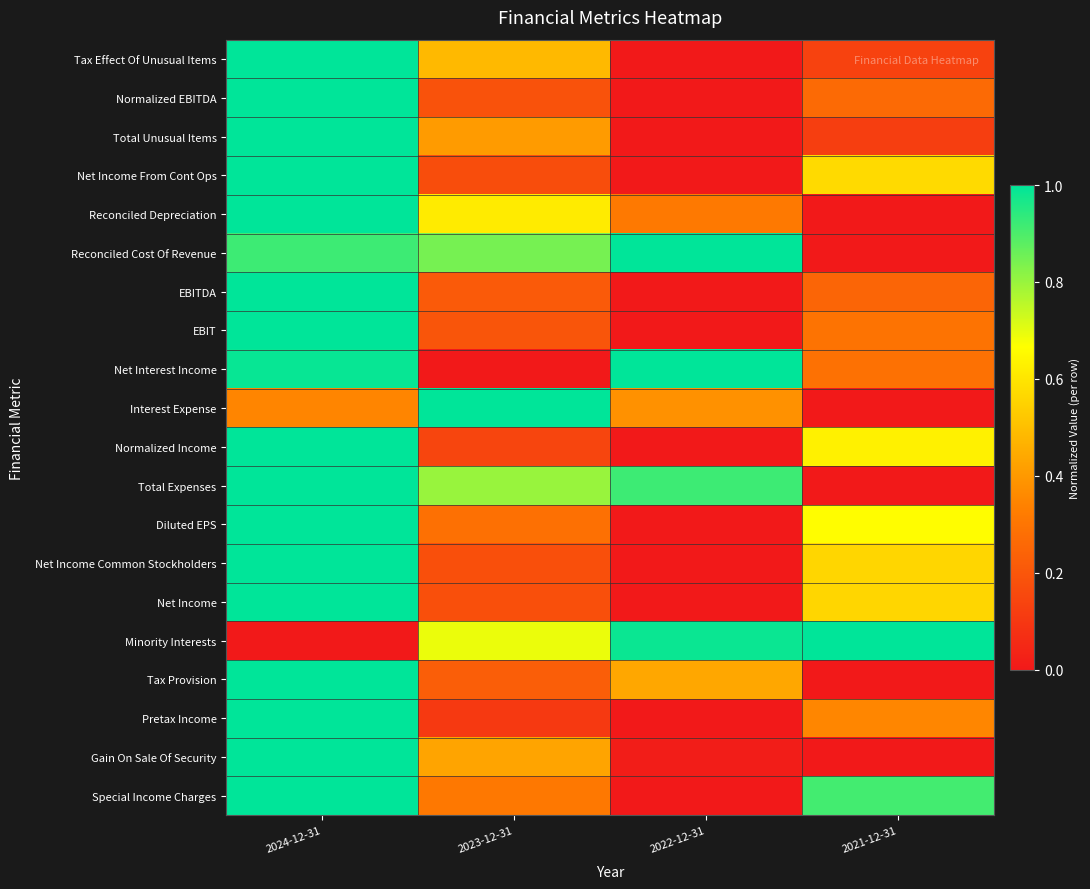

Reading left to right, transcribe all the data shown in this chart.

Tax Effect Of Unusual Items: 2024-12-31=1.0	2023-12-31=0.5	2022-12-31=0.0	2021-12-31=0.1
Normalized EBITDA: 2024-12-31=1.0	2023-12-31=0.2	2022-12-31=0.0	2021-12-31=0.3
Total Unusual Items: 2024-12-31=1.0	2023-12-31=0.4	2022-12-31=0.0	2021-12-31=0.1
Net Income From Cont Ops: 2024-12-31=1.0	2023-12-31=0.2	2022-12-31=0.0	2021-12-31=0.6
Reconciled Depreciation: 2024-12-31=1.0	2023-12-31=0.6	2022-12-31=0.3	2021-12-31=0.0
Reconciled Cost Of Revenue: 2024-12-31=0.9	2023-12-31=0.8	2022-12-31=1.0	2021-12-31=0.0
EBITDA: 2024-12-31=1.0	2023-12-31=0.2	2022-12-31=0.0	2021-12-31=0.2
EBIT: 2024-12-31=1.0	2023-12-31=0.2	2022-12-31=0.0	2021-12-31=0.3
Net Interest Income: 2024-12-31=1.0	2023-12-31=0.0	2022-12-31=1.0	2021-12-31=0.3
Interest Expense: 2024-12-31=0.4	2023-12-31=1.0	2022-12-31=0.4	2021-12-31=0.0
Normalized Income: 2024-12-31=1.0	2023-12-31=0.1	2022-12-31=0.0	2021-12-31=0.6
Total Expenses: 2024-12-31=1.0	2023-12-31=0.8	2022-12-31=0.9	2021-12-31=0.0
Diluted EPS: 2024-12-31=1.0	2023-12-31=0.3	2022-12-31=0.0	2021-12-31=0.7
Net Income Common Stockholders: 2024-12-31=1.0	2023-12-31=0.2	2022-12-31=0.0	2021-12-31=0.6
Net Income: 2024-12-31=1.0	2023-12-31=0.2	2022-12-31=0.0	2021-12-31=0.6
Minority Interests: 2024-12-31=0.0	2023-12-31=0.7	2022-12-31=1.0	2021-12-31=1.0
Tax Provision: 2024-12-31=1.0	2023-12-31=0.2	2022-12-31=0.4	2021-12-31=0.0
Pretax Income: 2024-12-31=1.0	2023-12-31=0.1	2022-12-31=0.0	2021-12-31=0.4
Gain On Sale Of Security: 2024-12-31=1.0	2023-12-31=0.4	2022-12-31=0.0	2021-12-31=0.0
Special Income Charges: 2024-12-31=1.0	2023-12-31=0.3	2022-12-31=0.0	2021-12-31=0.9